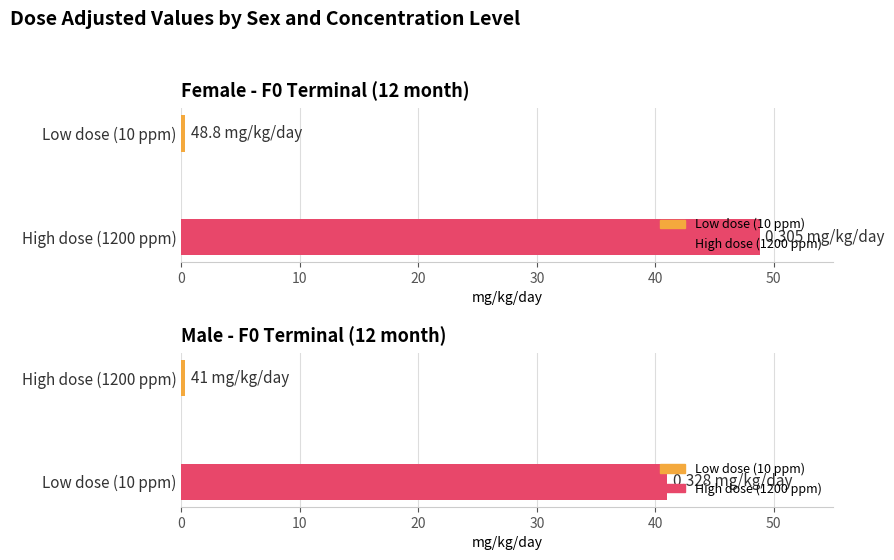

Which series changed the most between 0 and 10?

Female (mg/kg/day)